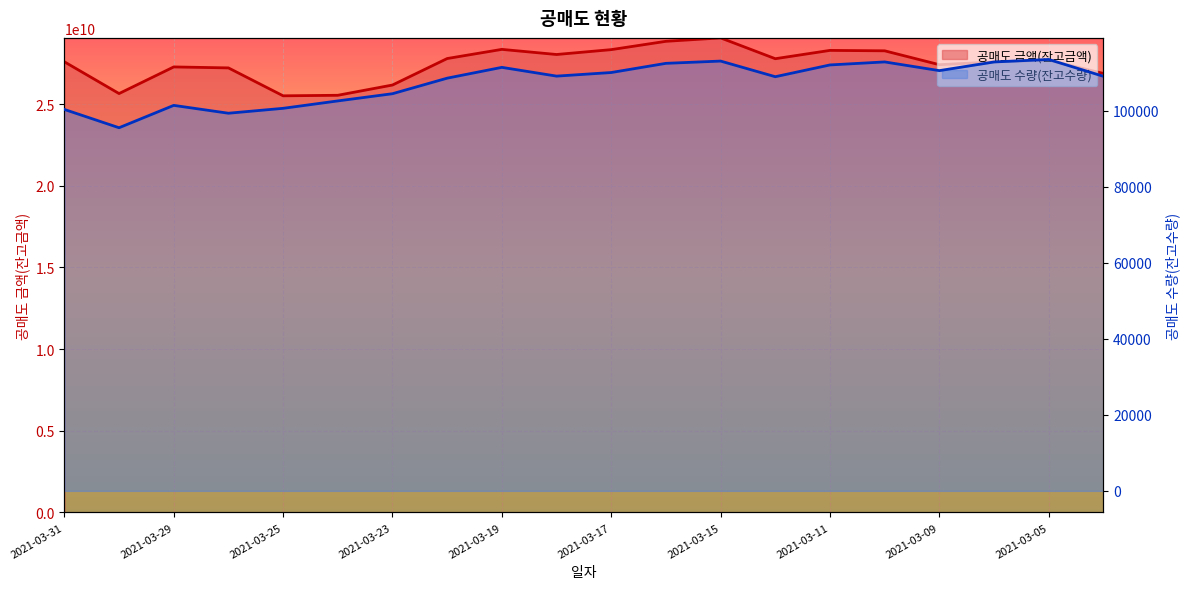

At how many categories does at least one series exceed 6295336793?

20